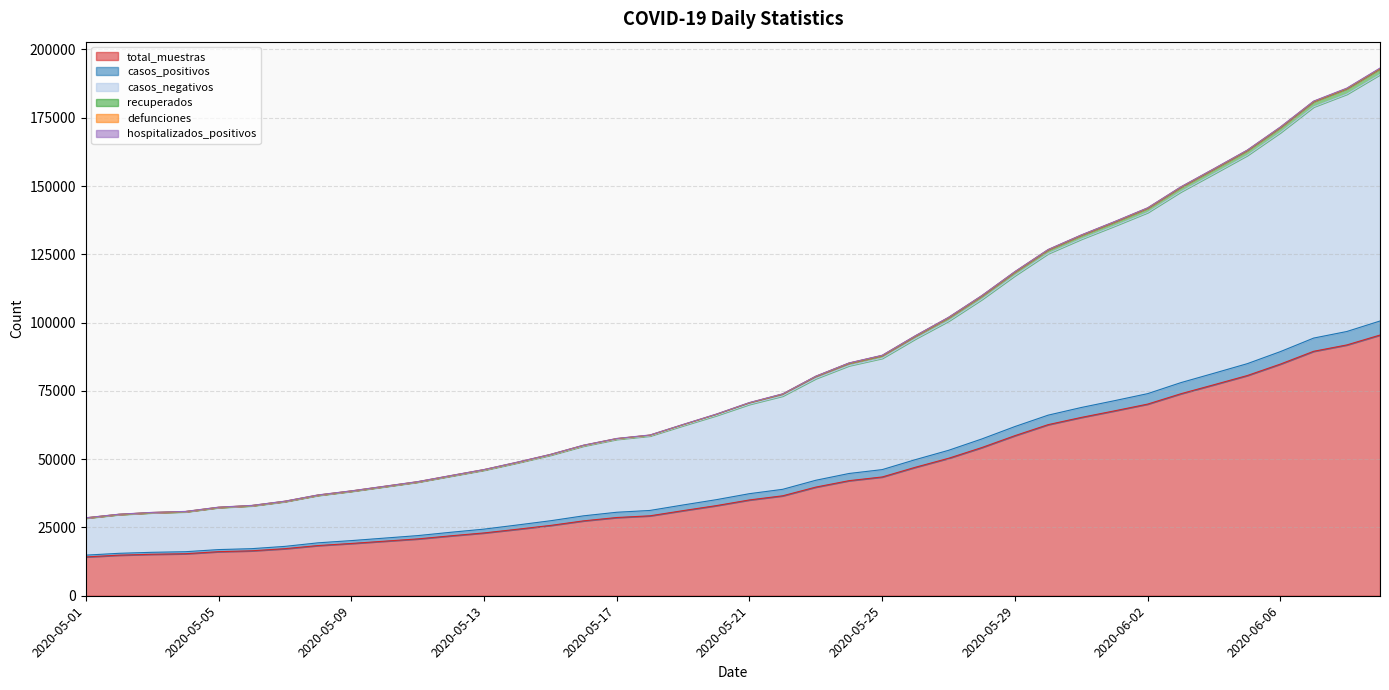

Does the chart have visible grid lines?

Yes